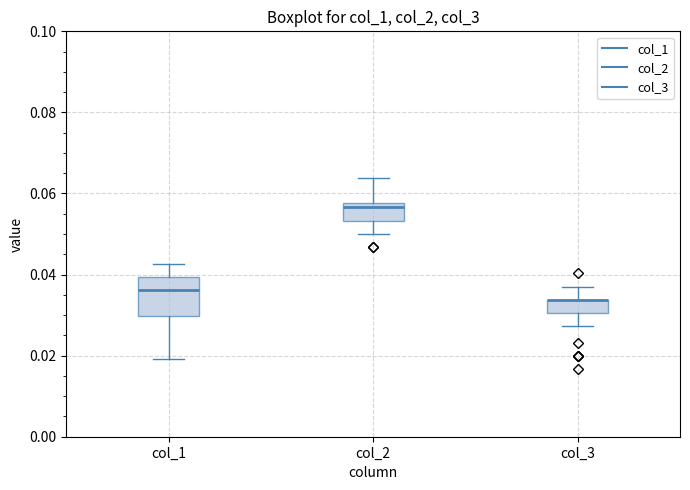

Reading left to right, read every box against the y-axis: the position of its median line, the range the box covers, and the ends of its whiskers. The values are not printed on the chart, so give them approximately, as read against the axis.

col_1: median 0.036, box 0.030 to 0.040, whiskers 0.020 to 0.042
col_2: median 0.056, box 0.054 to 0.058, whiskers 0.050 to 0.064
col_3: median 0.034 (drawn on the box's upper edge), box 0.030 to 0.034, whiskers 0.028 to 0.038